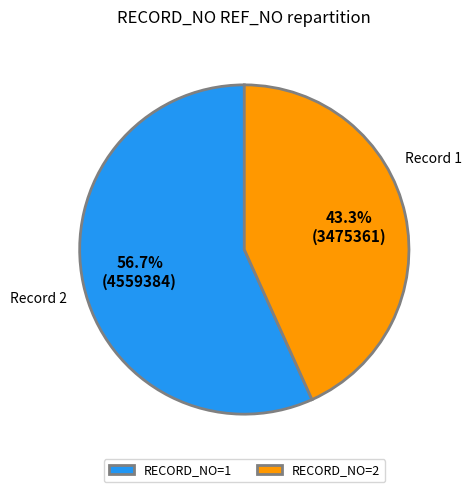

What is the ratio of the value at RECORD_NO=2 to the value at RECORD_NO=1?

0.8